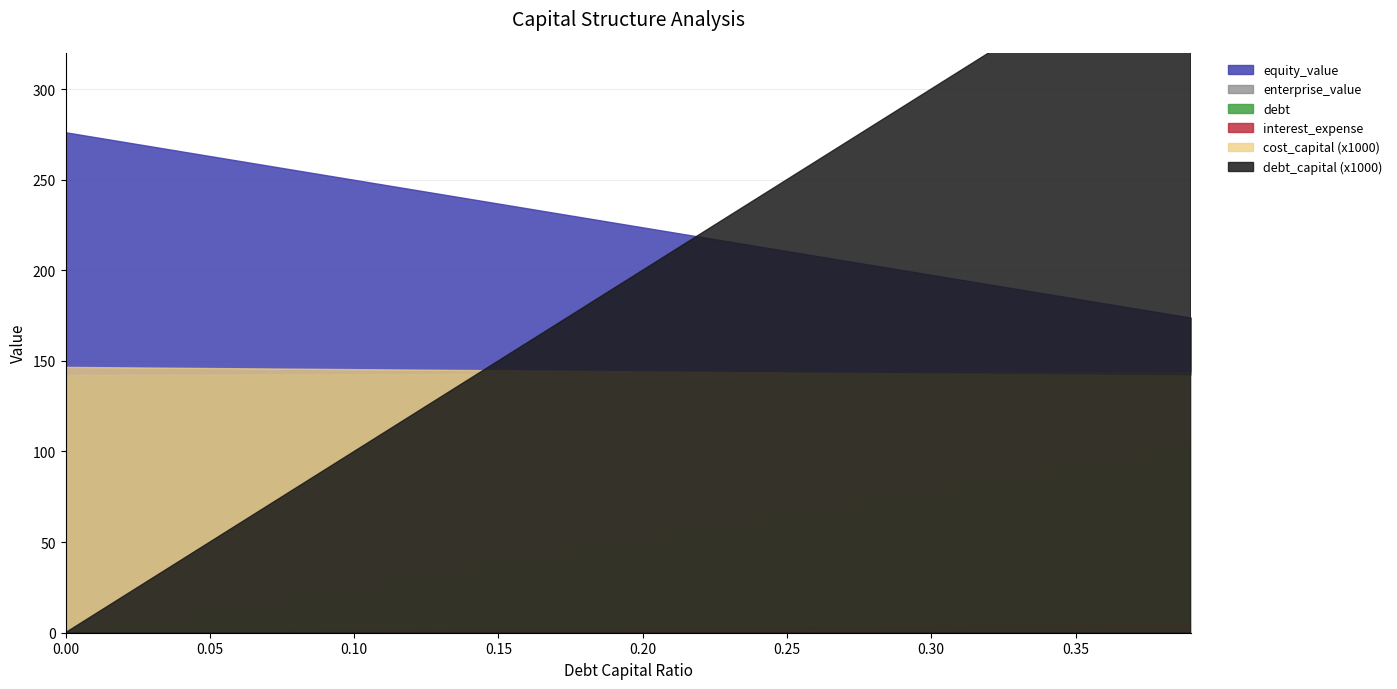

Is the value of debt at 0.11 greater than the value of cost_capital at 0.3?

Yes